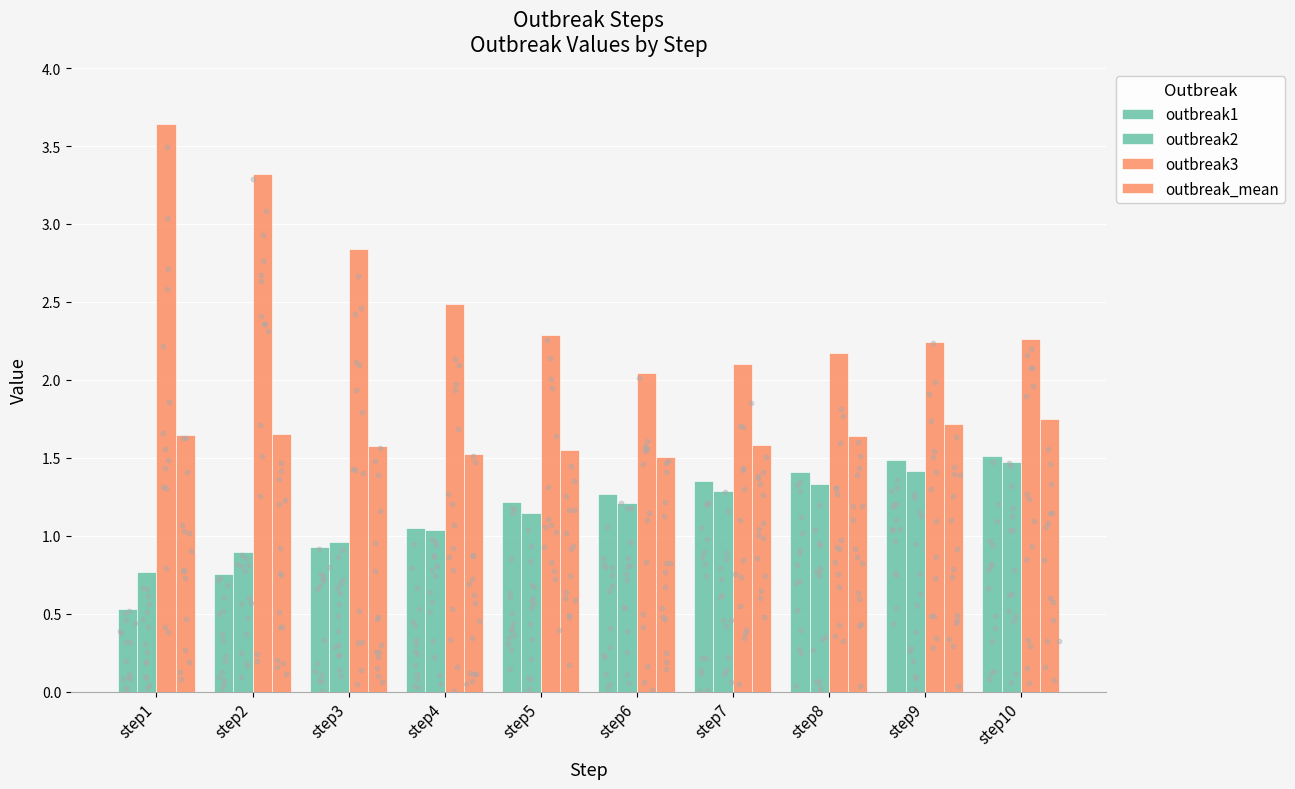

Is the value of outbreak3 at step8 greater than the value of outbreak1 at step3?

Yes